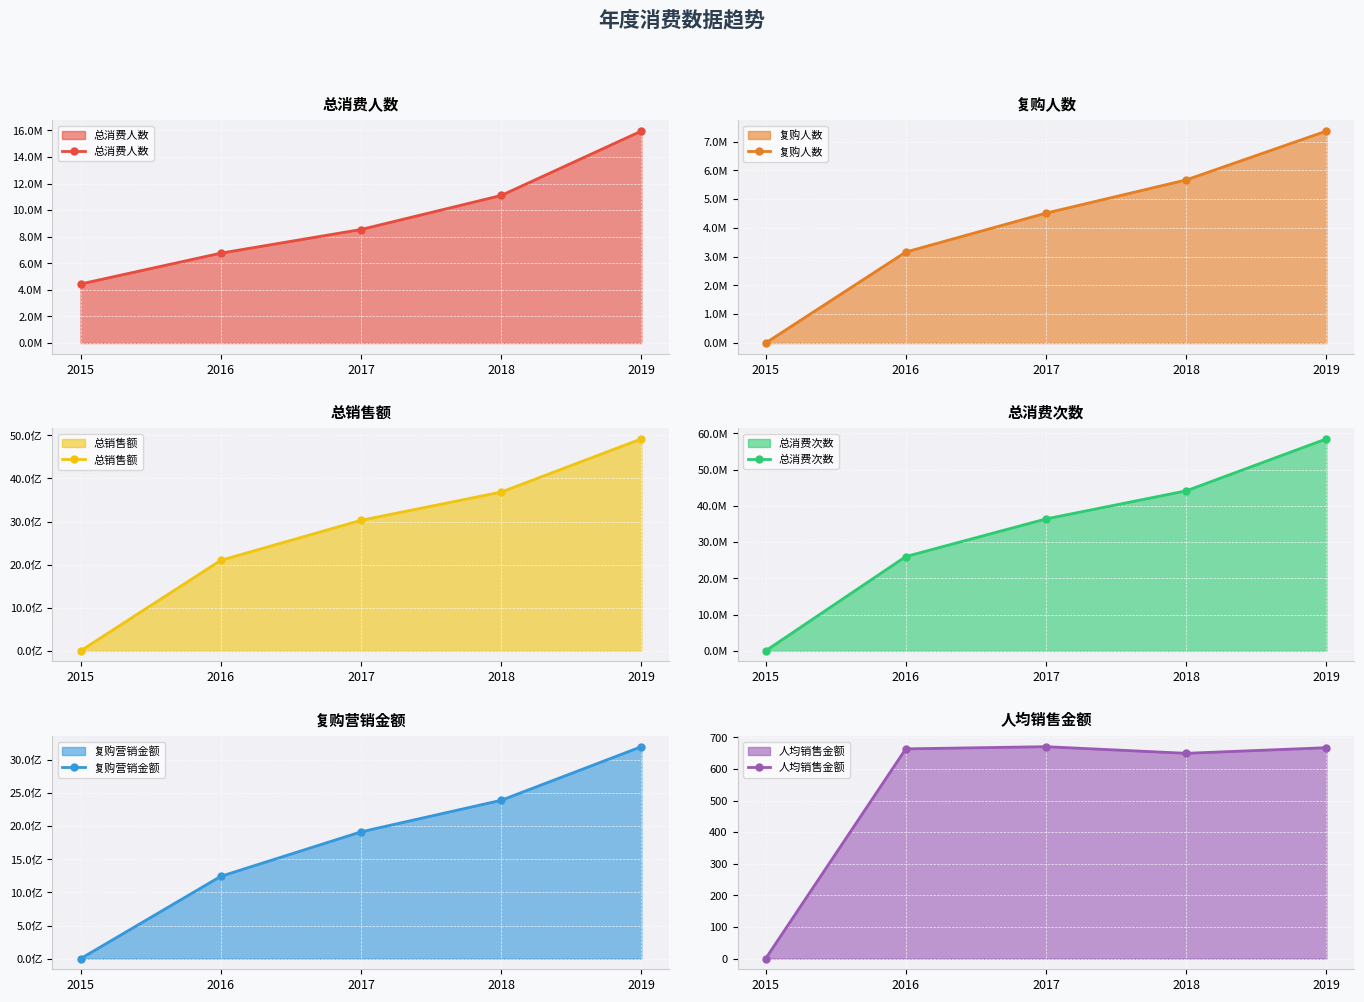

What is the difference between the highest and lowest values at 2018?

3683056029.6